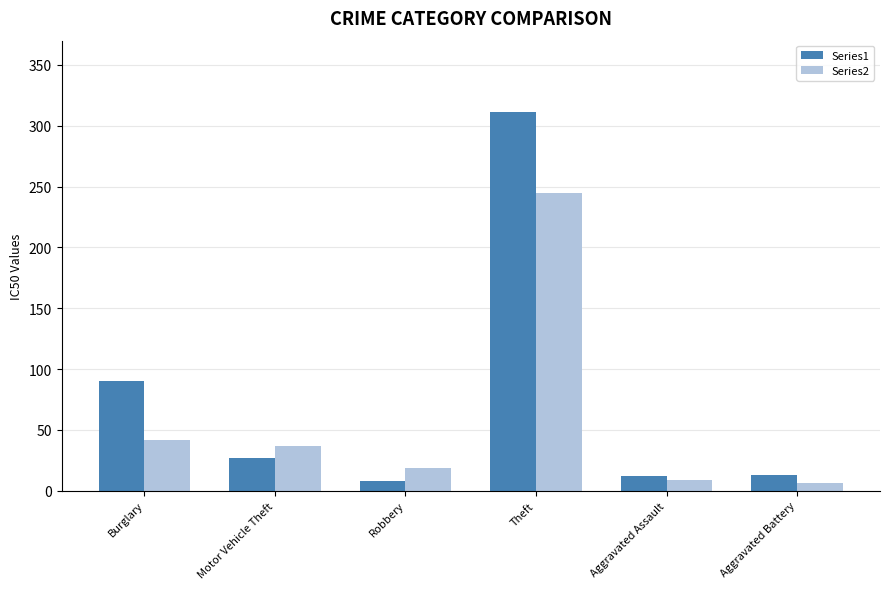

What are all the series names shown in the legend?

Series1, Series2